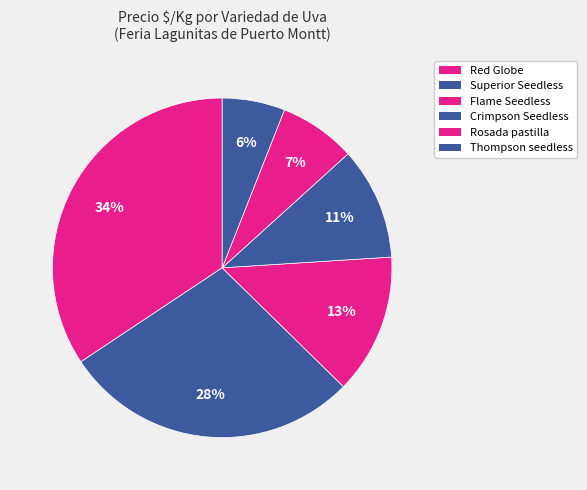

To the nearest percent, what is the difference between the largest and smallest slice percentages?

28%